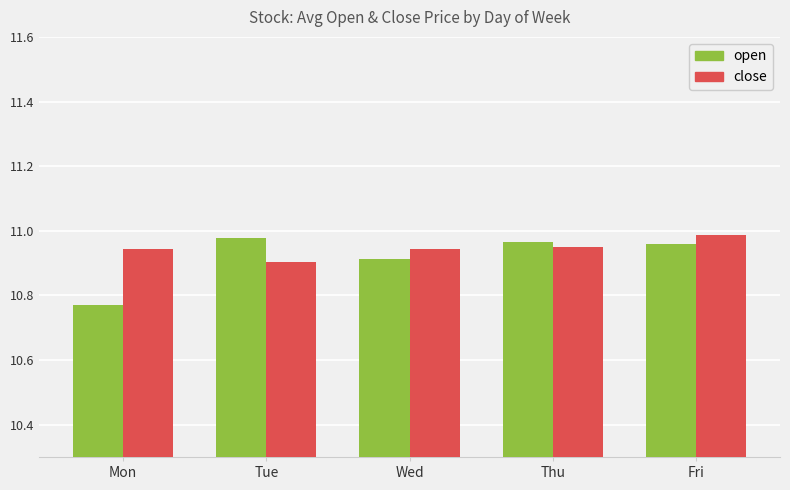

How many bars are there in total?

10